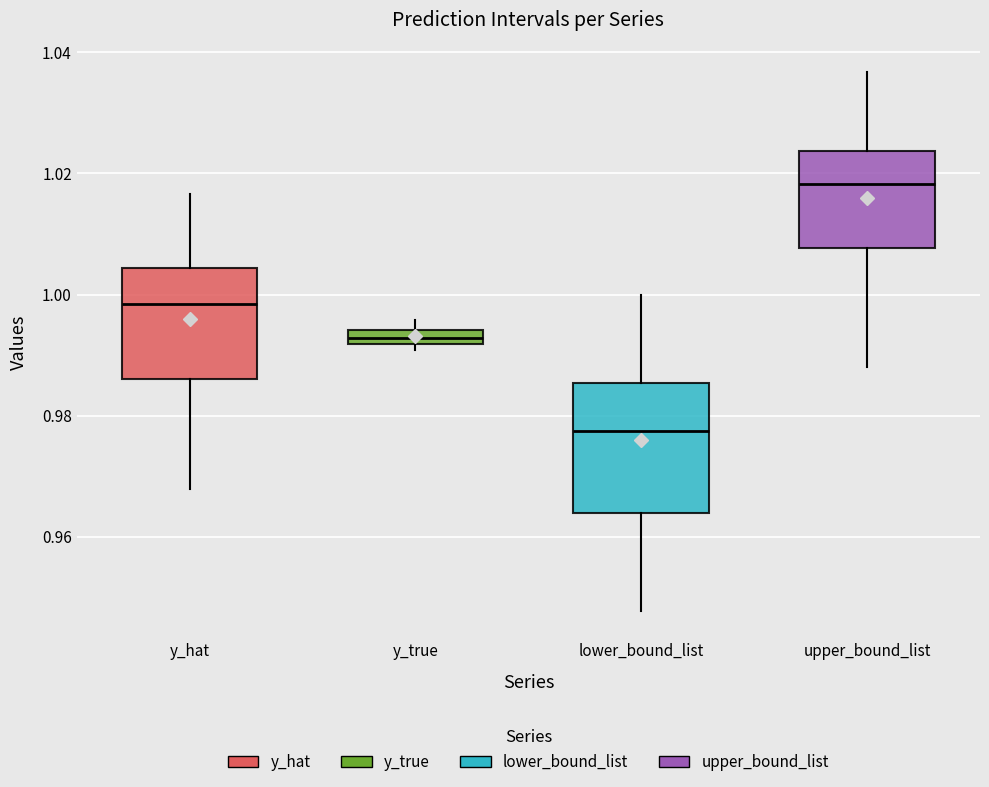

Which box's median line is the lowest?

lower_bound_list